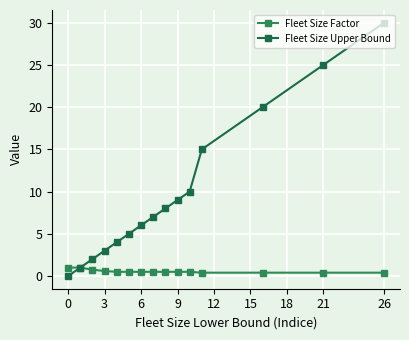

What is the sum of all Fleet Size Upper Bound values?

145.0